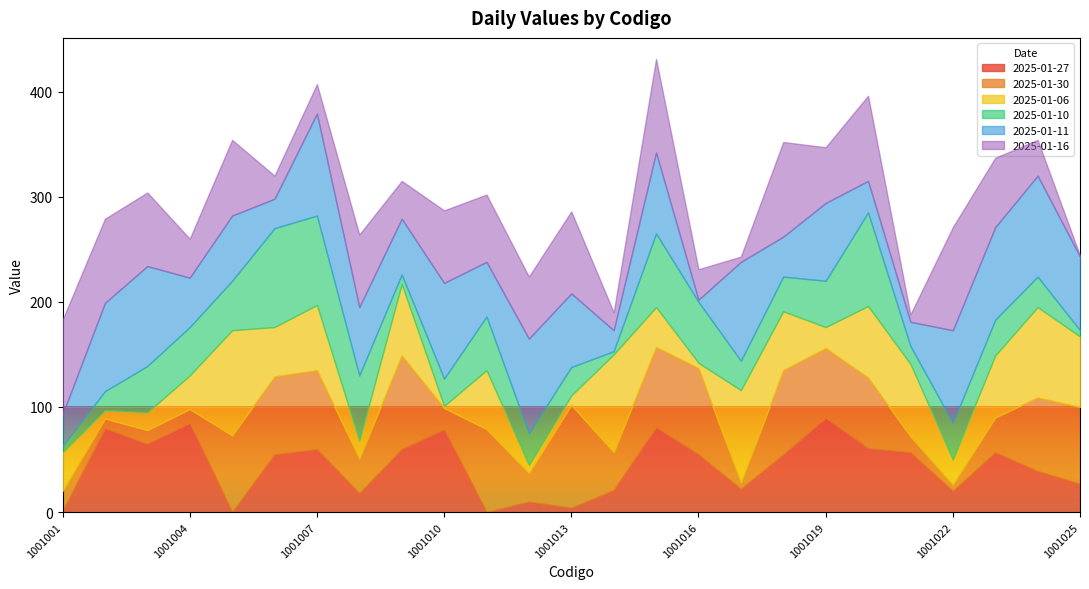

What is the difference between the maximum and minimum values in the 2025-01-11 series?

95